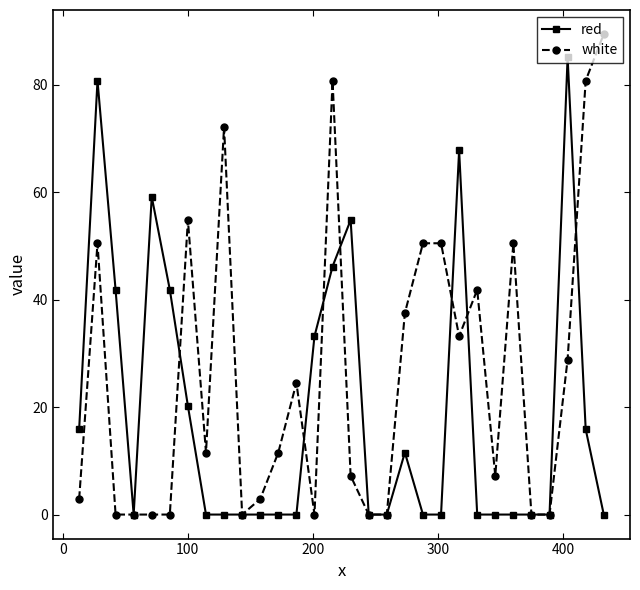

How many categories are shown in the chart?

30